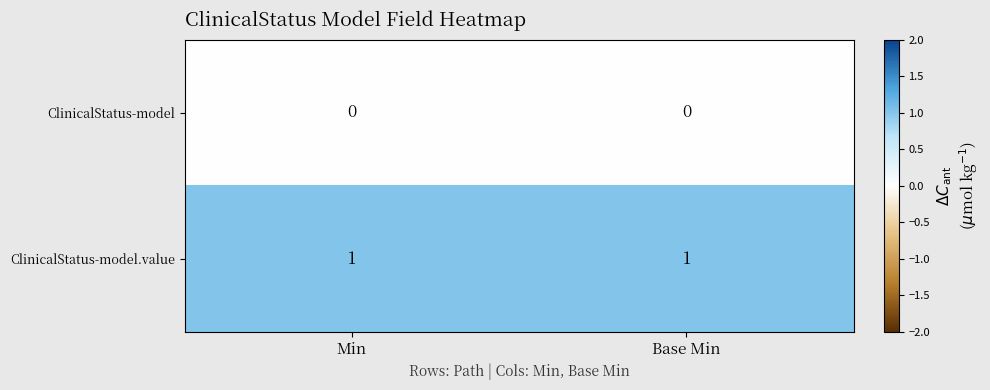

List the series in order of their peak value, lowest first.

ClinicalStatus-model, ClinicalStatus-model.value